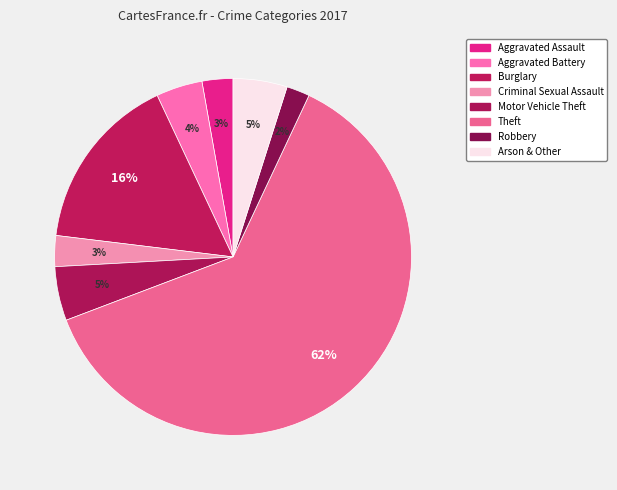

How many segments does this pie chart have?

8